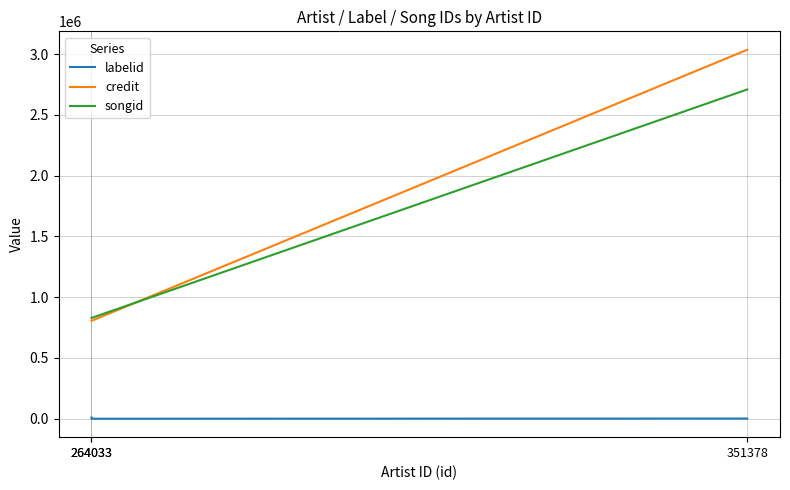

How many data points does each series have?

3